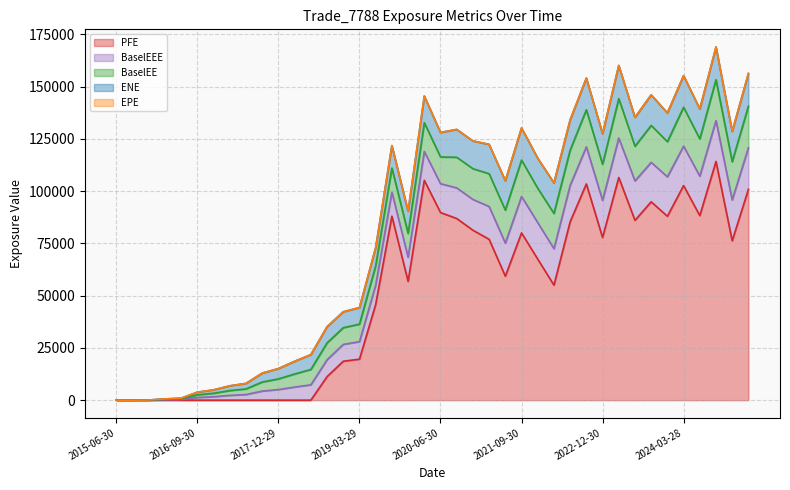

At which category is the sum across all series the highest?

2024-09-30